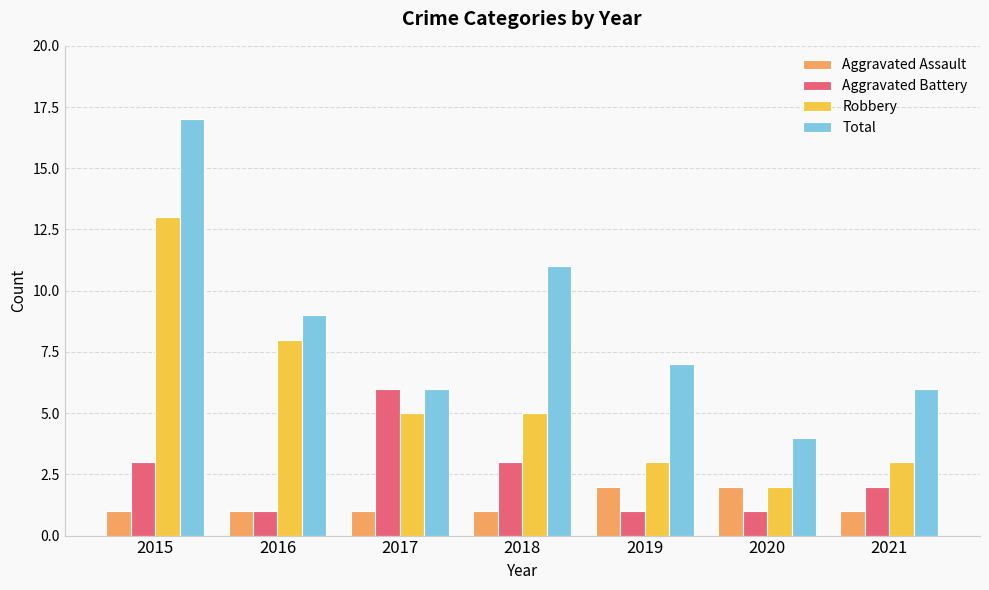

What is the minimum value for Aggravated Battery?

1